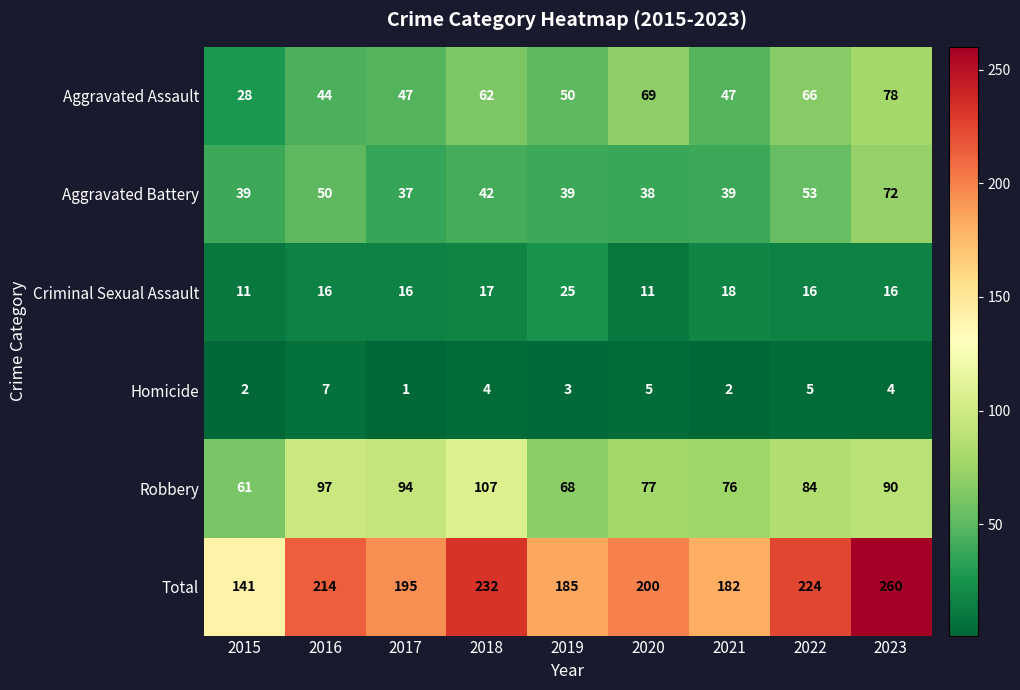

Which series has the largest total across all categories?

Total